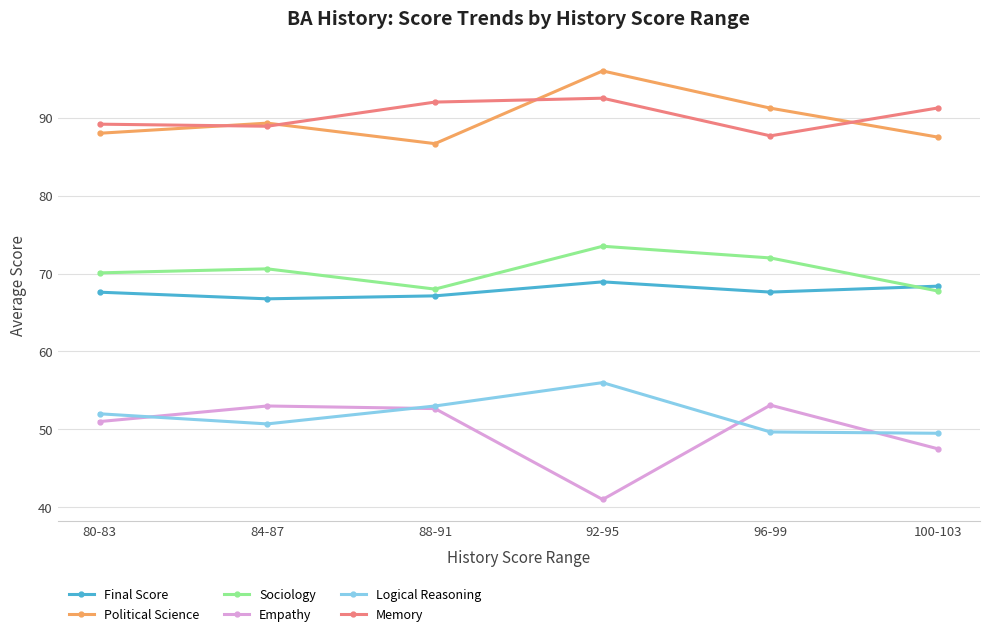

True or false: Sociology and Political Science cross at least once.

False